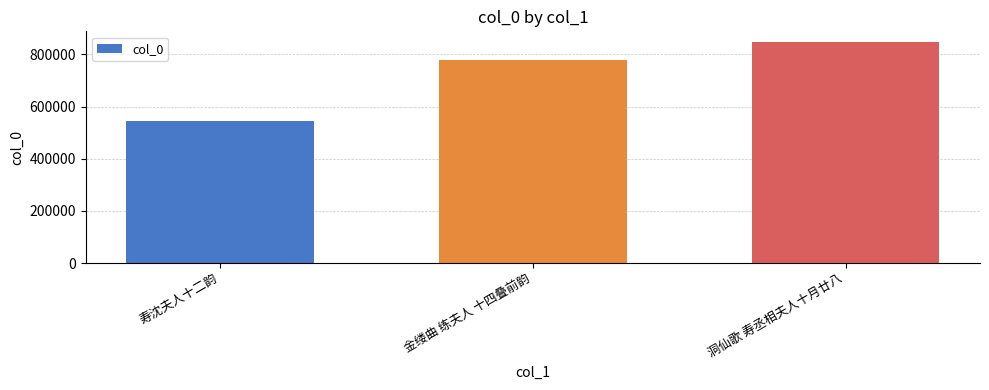

Reading left to right, list all the values displayed in this chart.

544597	780153	846423